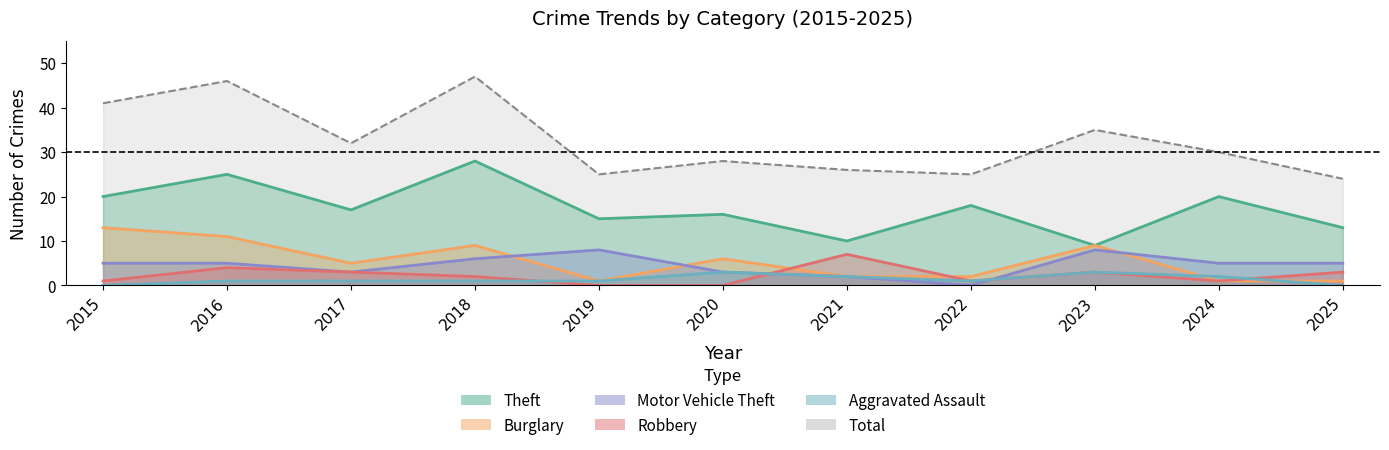

True or false: Aggravated Assault and Total cross at least once.

False